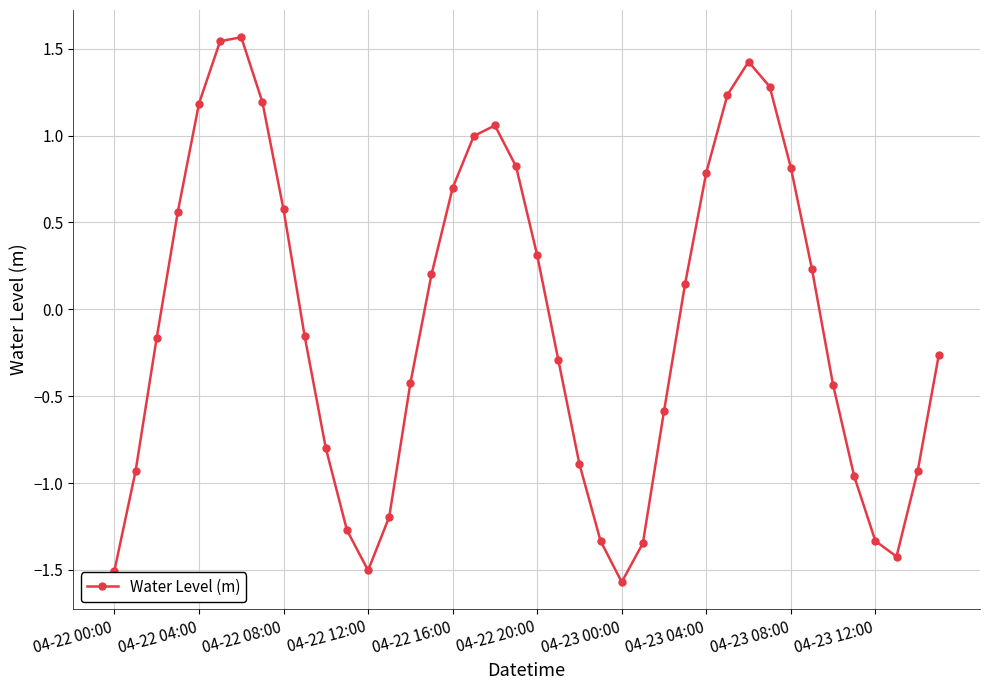

How many points are lower than both their immediate neighbors (excluding endpoints)?

3